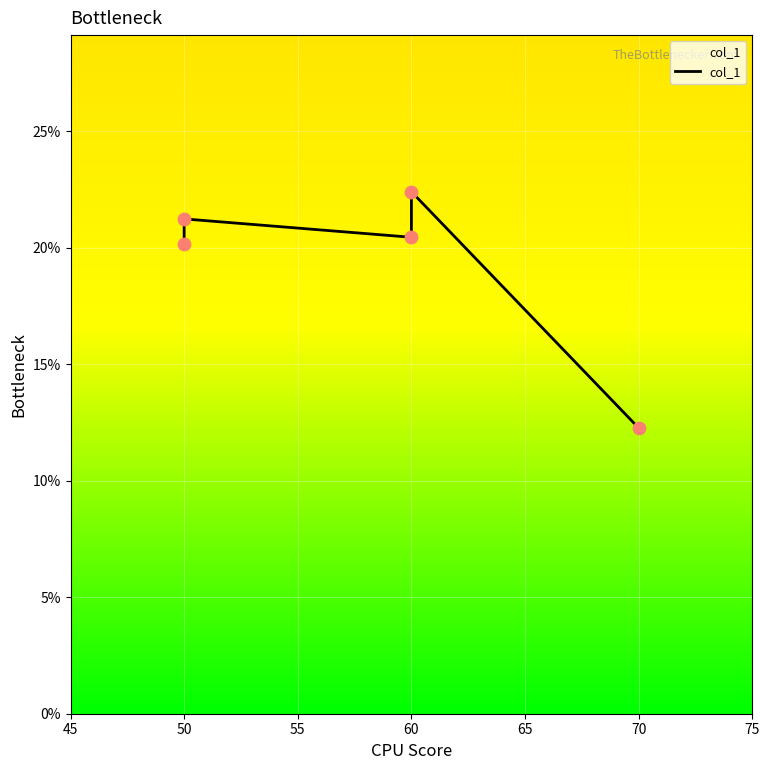

What is the change in value from 60 to 70?

-0.1